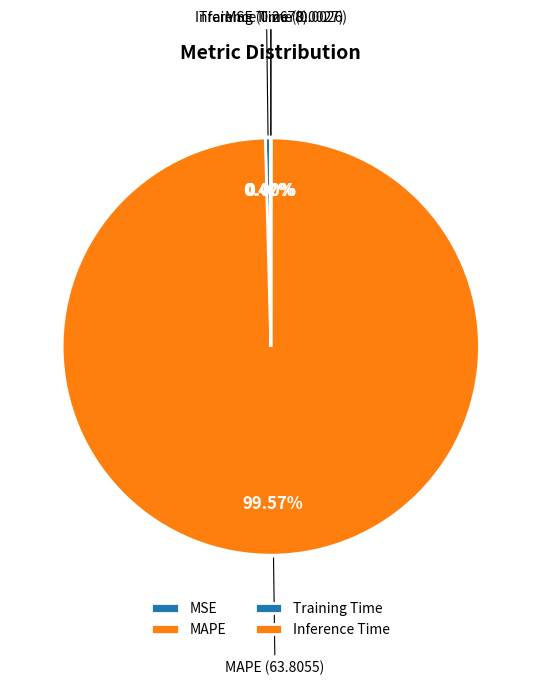

Which slice is the largest?

MAPE